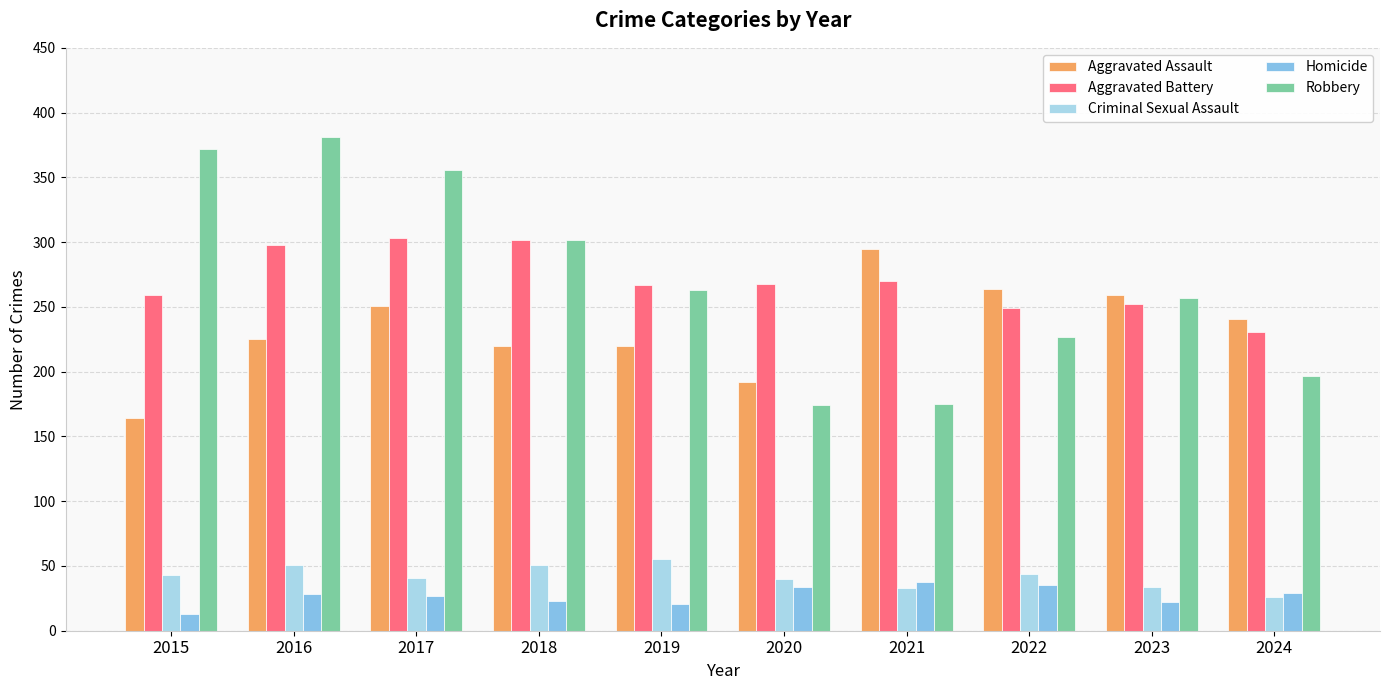

At how many categories does at least one series exceed 281?

5